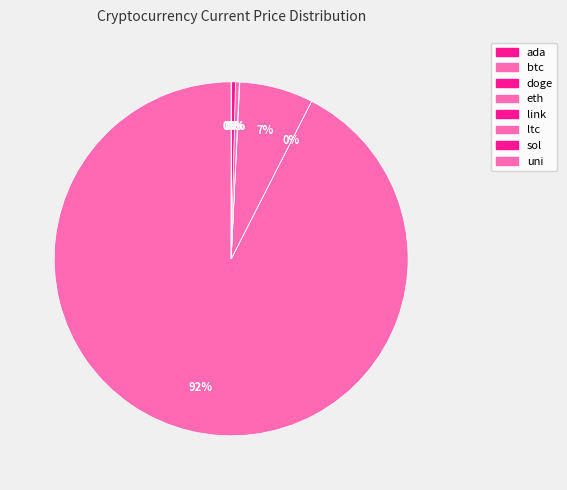

Which category has the biggest portion of the pie?

btc